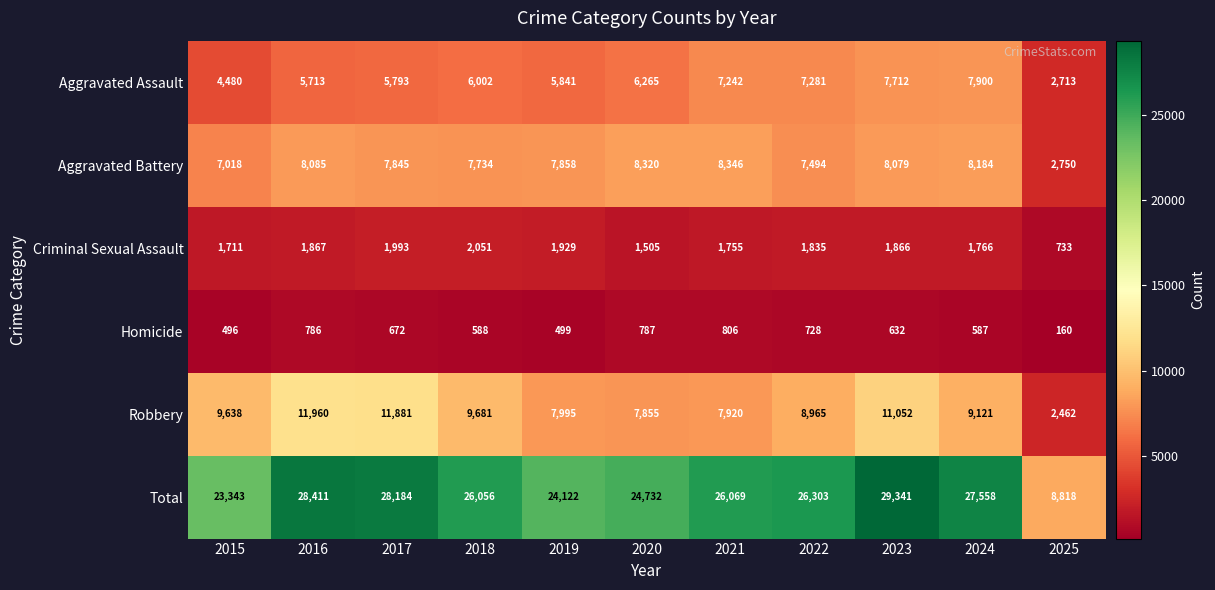

True or false: Robbery has a value of 18007 at 2016.

False